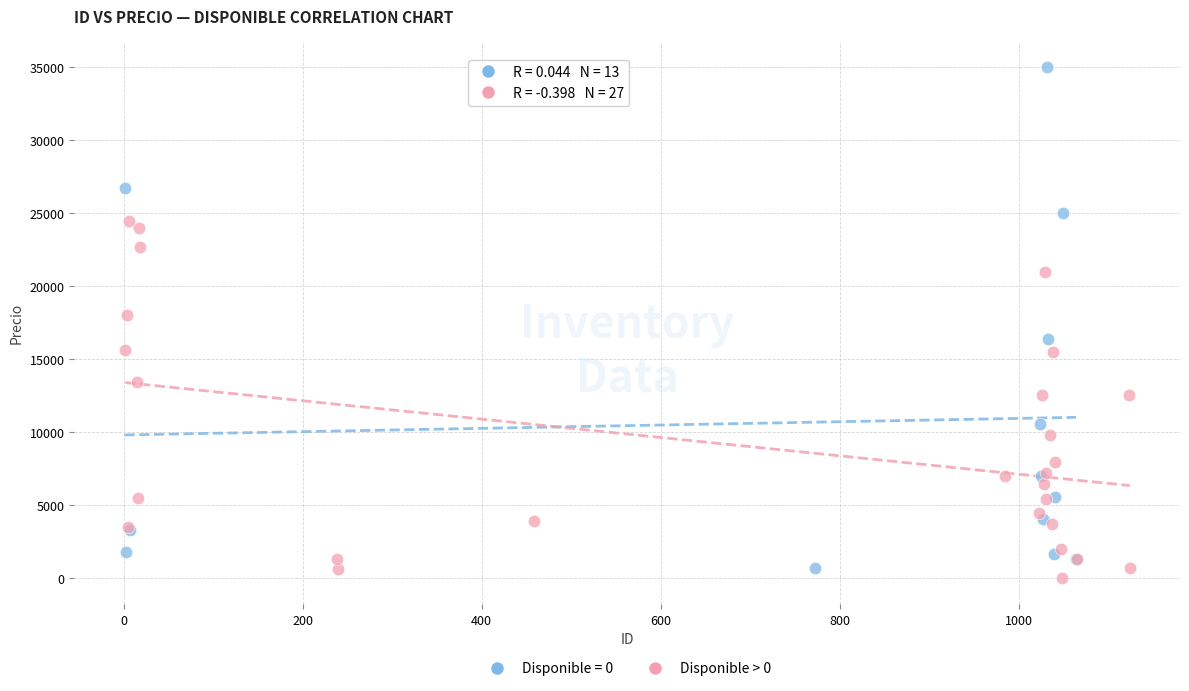

Which series has the widest spread of Y values?

Disponible = 0